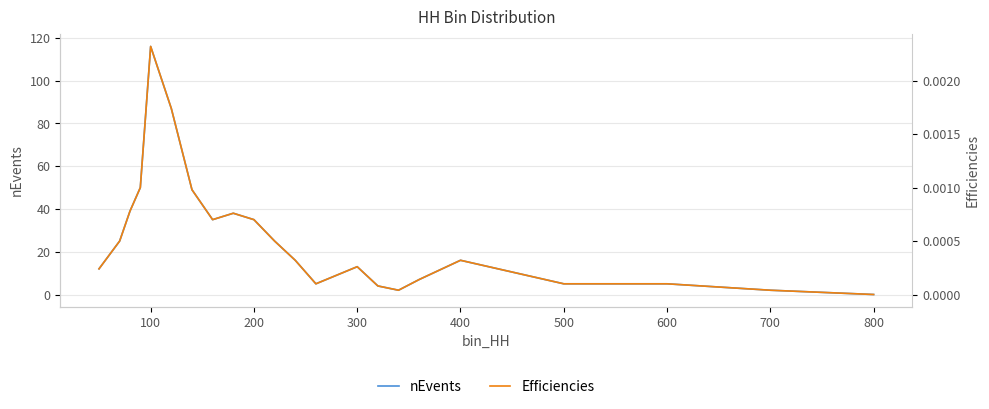

What is the highest value of the nEvents series?

116